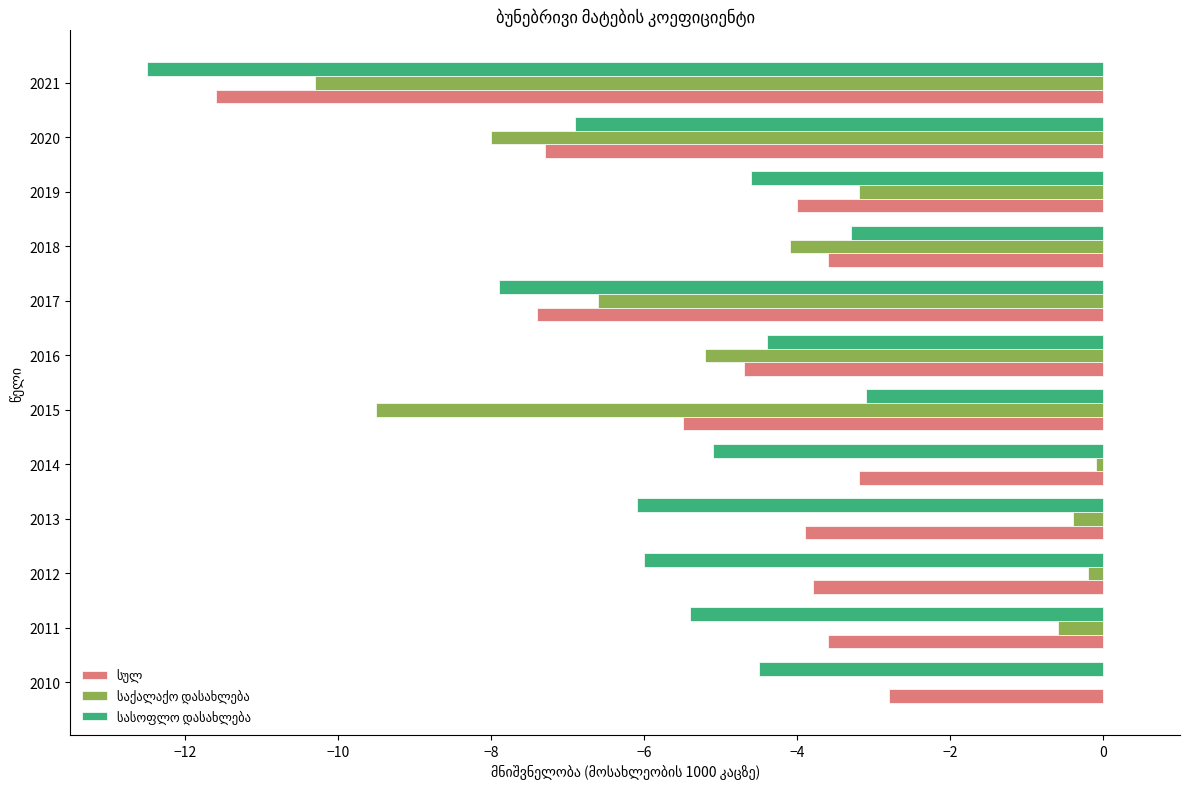

Which category has the highest value across all series?

2010